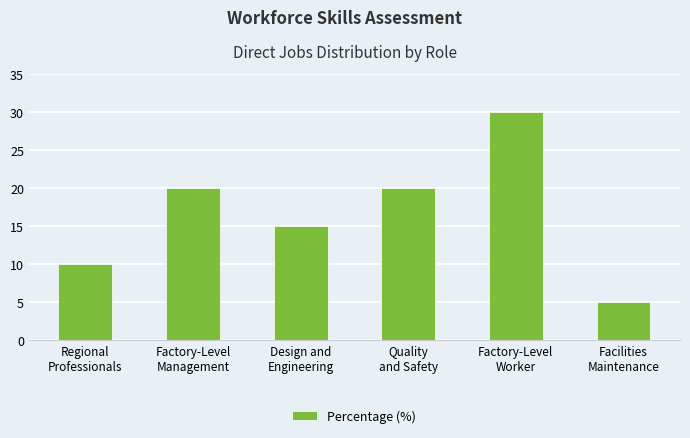

Reading left to right, transcribe all the data shown in this chart.

10	20	15	20	30	5